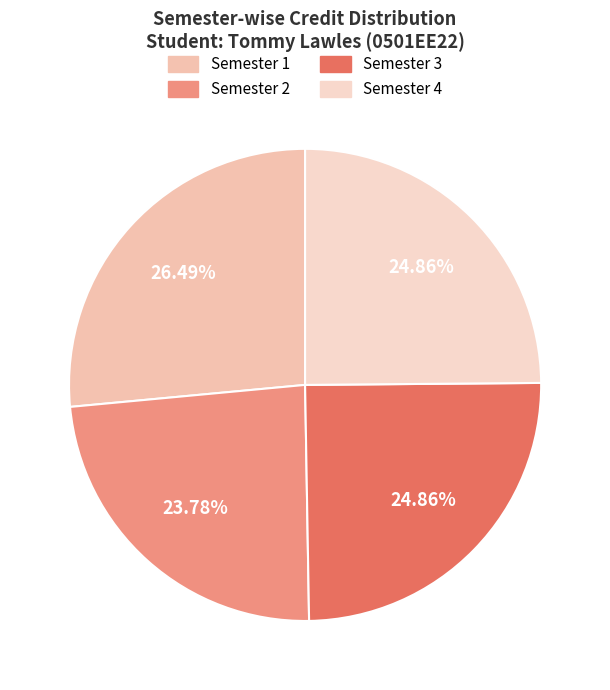

Rank the categories by value from lowest to highest.

Semester 2, Semester 3, Semester 4, Semester 1